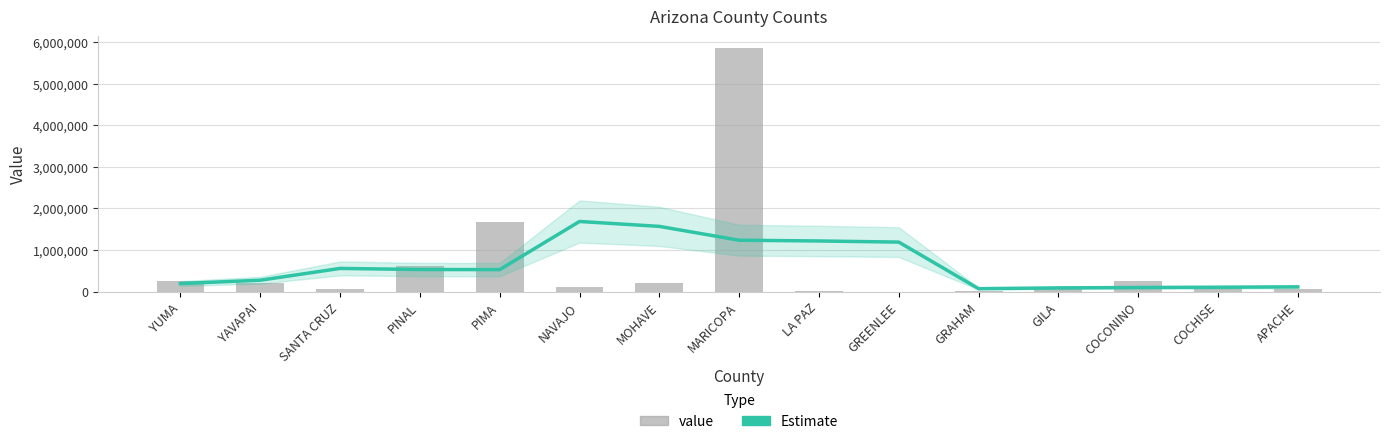

Is it true that value equals 197192 at COCHISE?

False